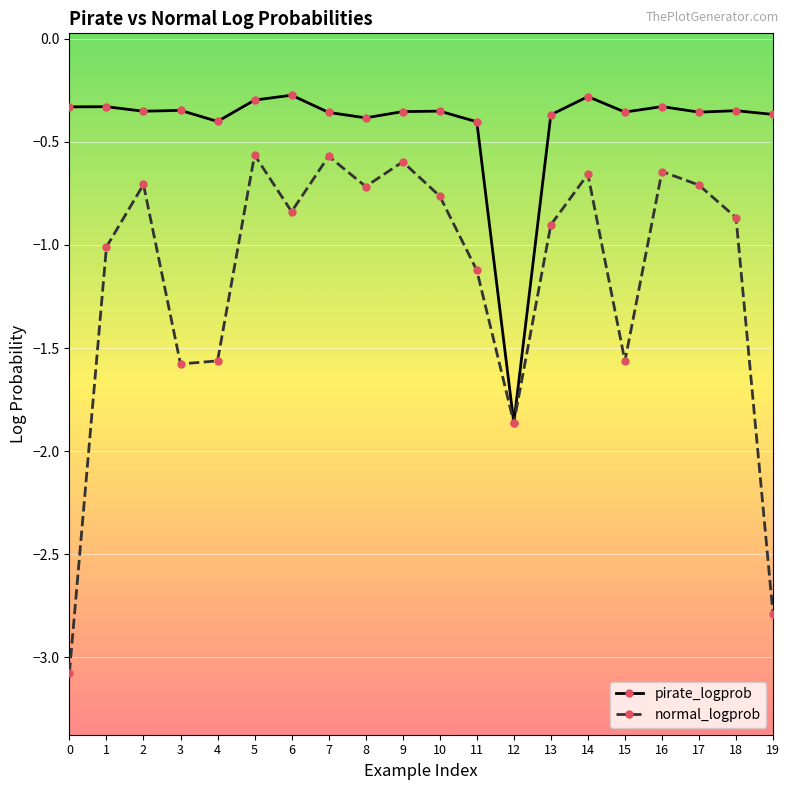

Does the chart display data point markers on the line(s)?

Yes